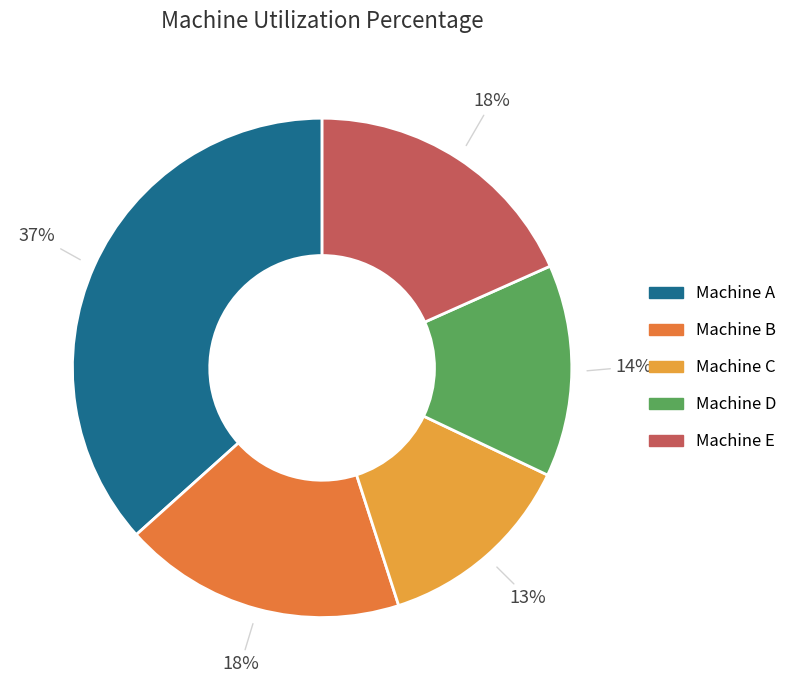

Which has a higher value, Machine A or Machine C?

Machine A